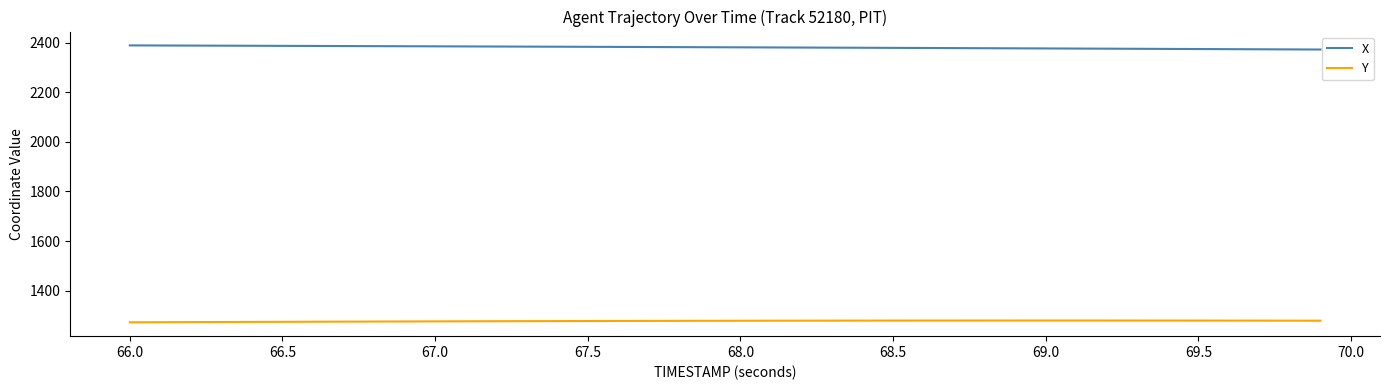

What is the minimum value for Y?

1271.7